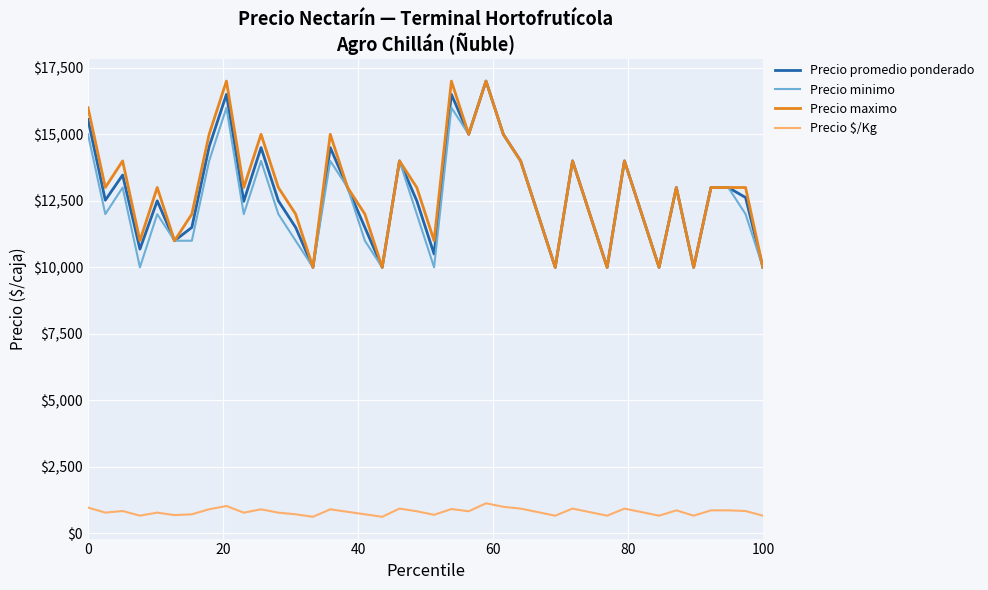

What are all the series names shown in the legend?

Precio promedio ponderado, Precio minimo, Precio maximo, Precio $/Kg